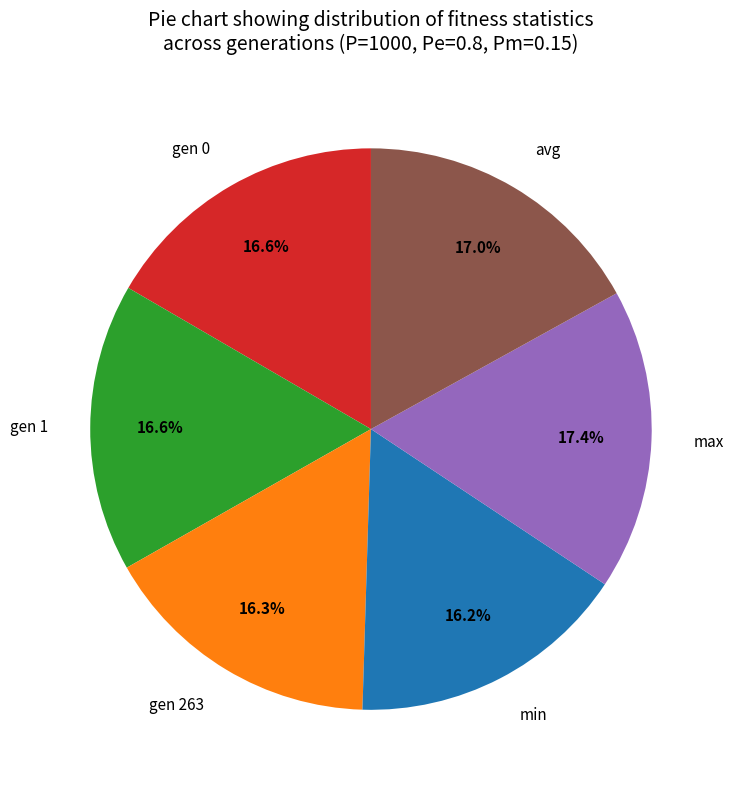

Combined, do max and avg account for over 50%?

No